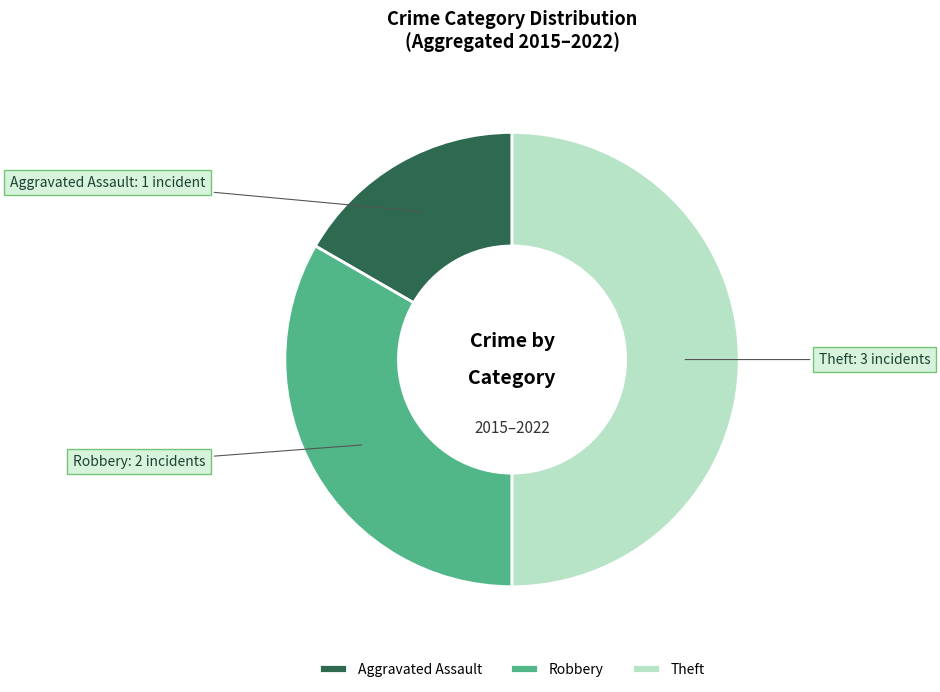

Is the sum of Aggravated Assault and Theft greater than half?

Yes